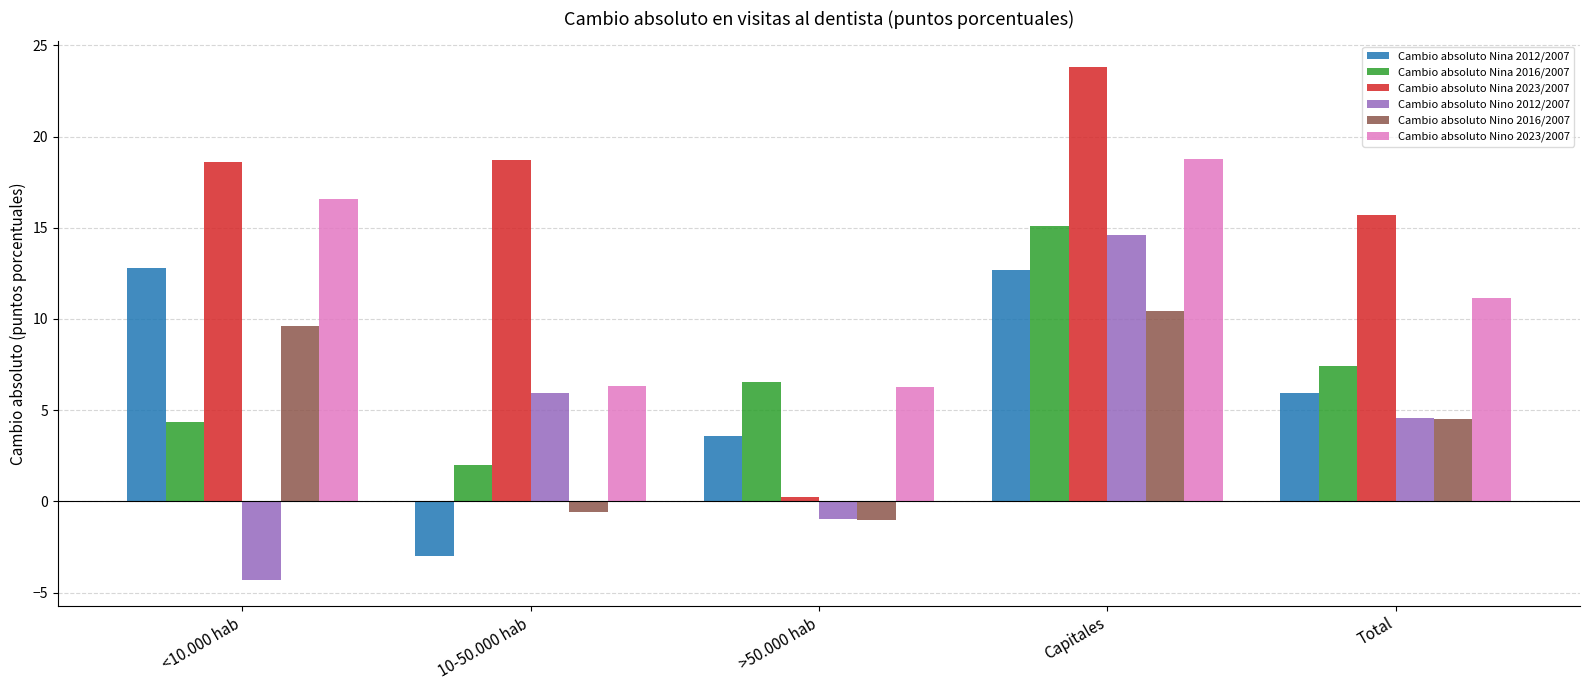

Read the Cambio absoluto Nina 2023/2007 value at 10-50.000 hab.

18.7